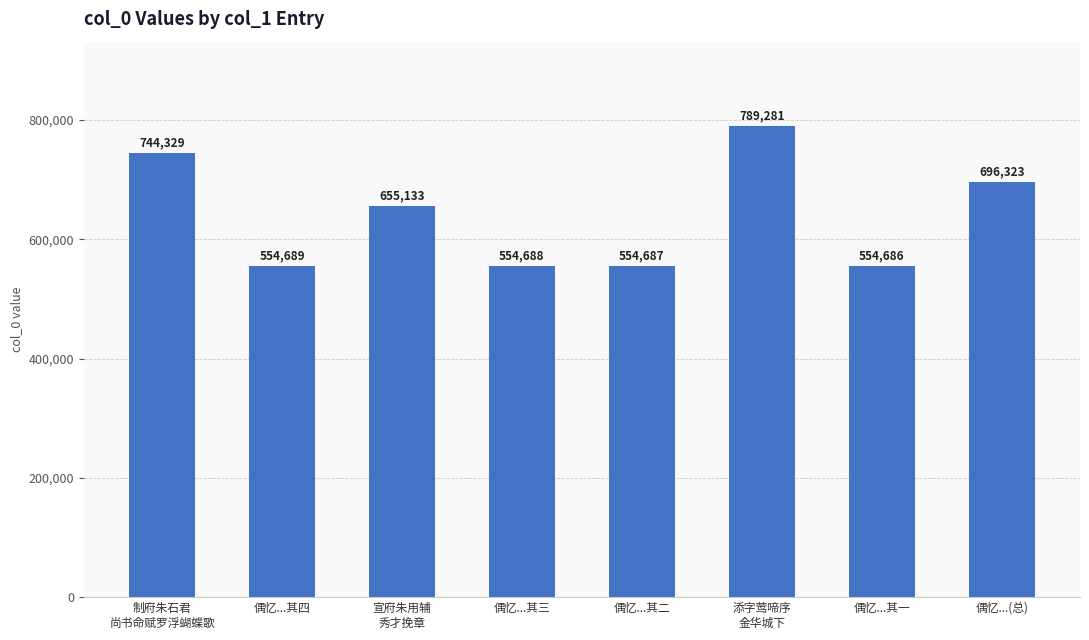

The chart shows a value of 554687 at 偶忆...其二. True or false?

True